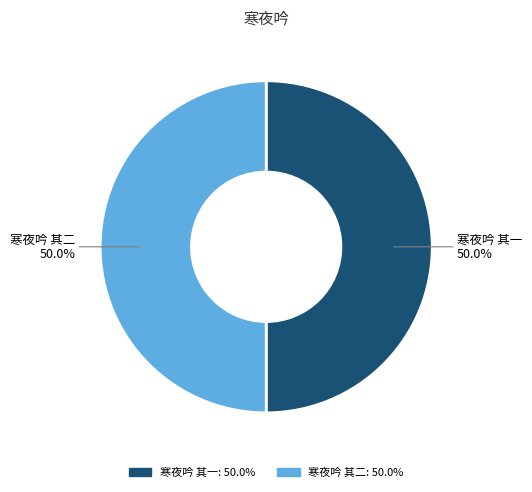

Approximately how many times larger is the value at 寒夜吟 其二 compared to 寒夜吟 其一?

1.0